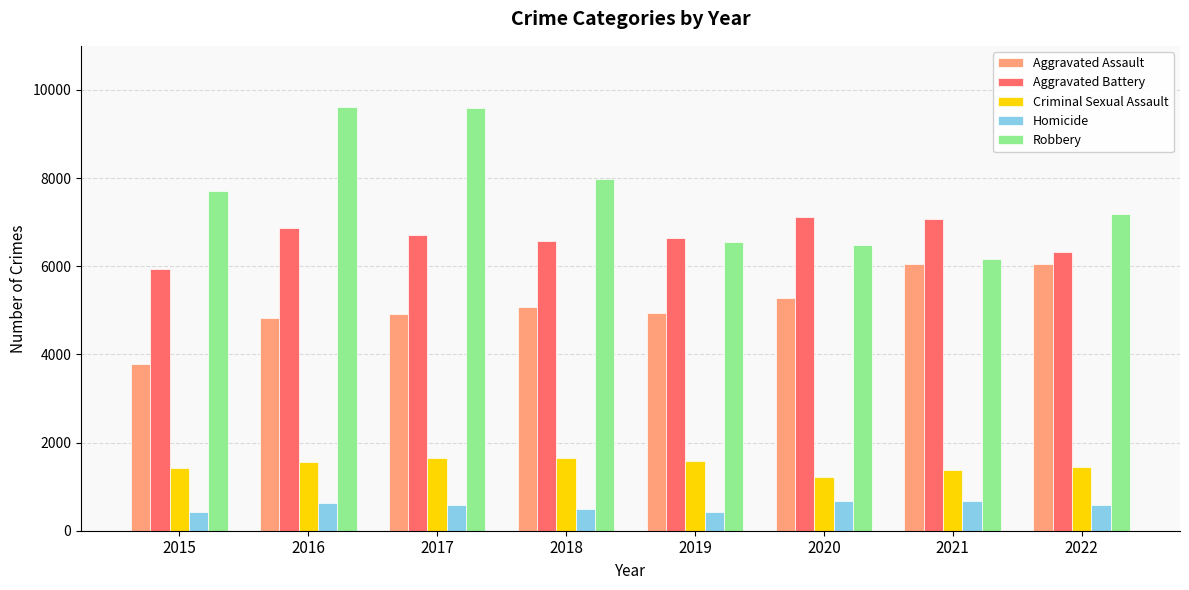

Which series has the widest spread of values?

Robbery